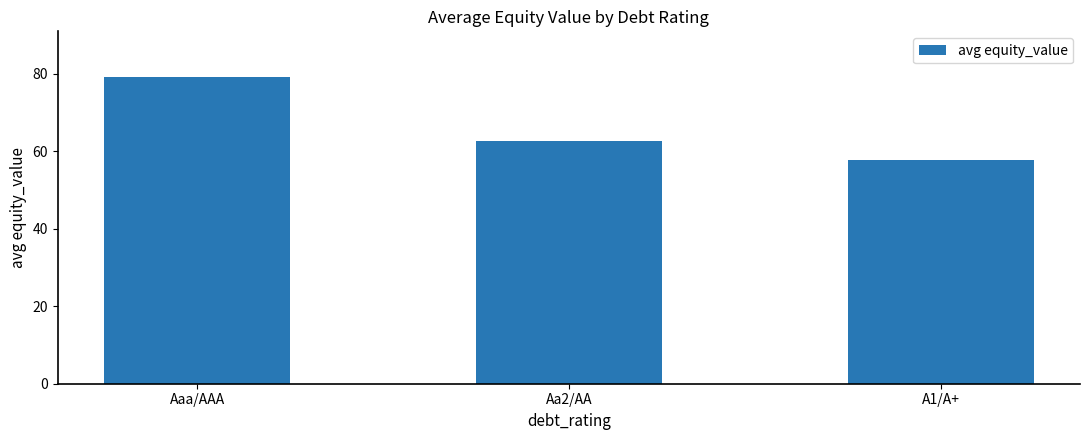

List the labels in order of value, largest first.

Aaa/AAA, Aa2/AA, A1/A+